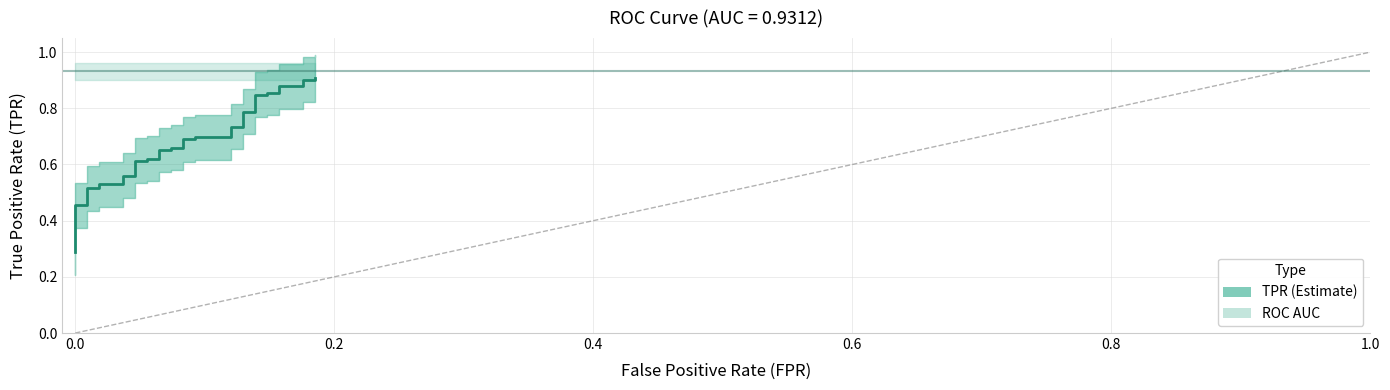

What is the minimum value shown in the chart?

0.3